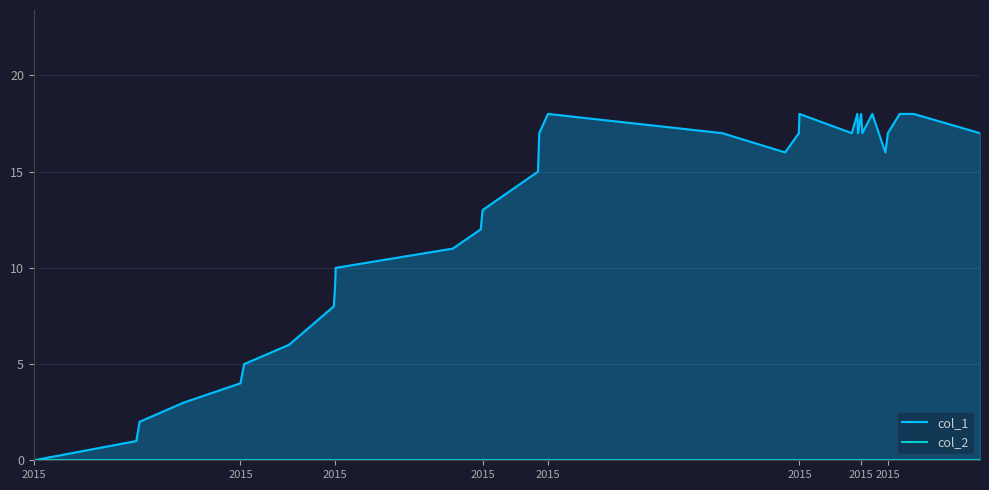

The value of col_2 at 2015 is 0. True or false?

True